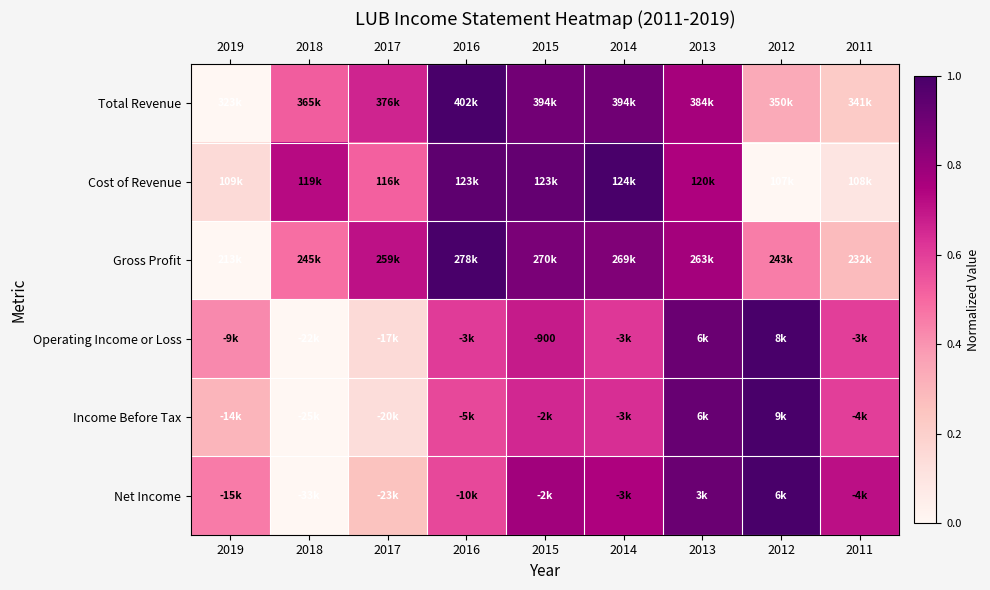

Which series has the largest range (max minus min)?

Total Revenue